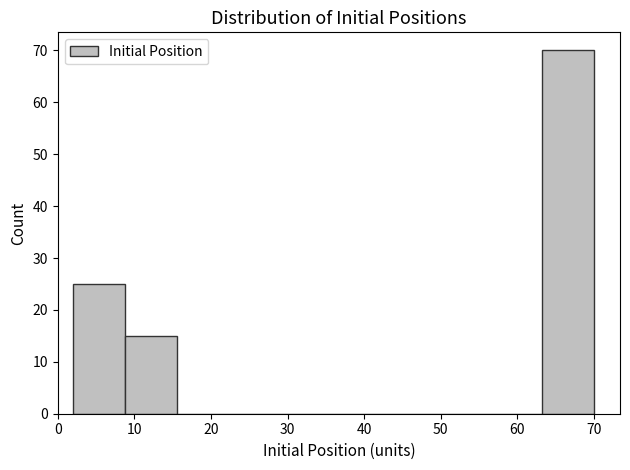

What is the height of the bar covering 8.8 to 15.6 on the x-axis? Neither the bar edges nor the heights are printed on the chart, so give them approximately, as read against the axes.

15